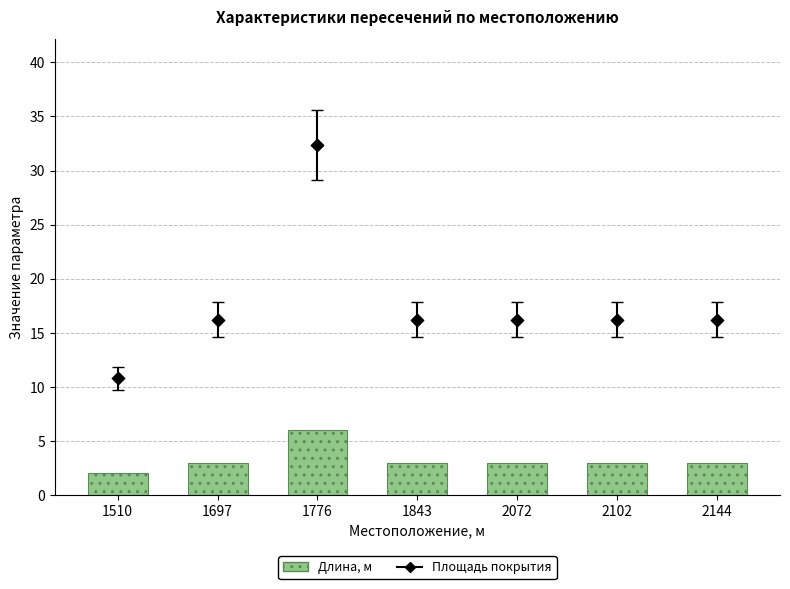

What are all the series names shown in the legend?

Длина, м, Площадь покрытия